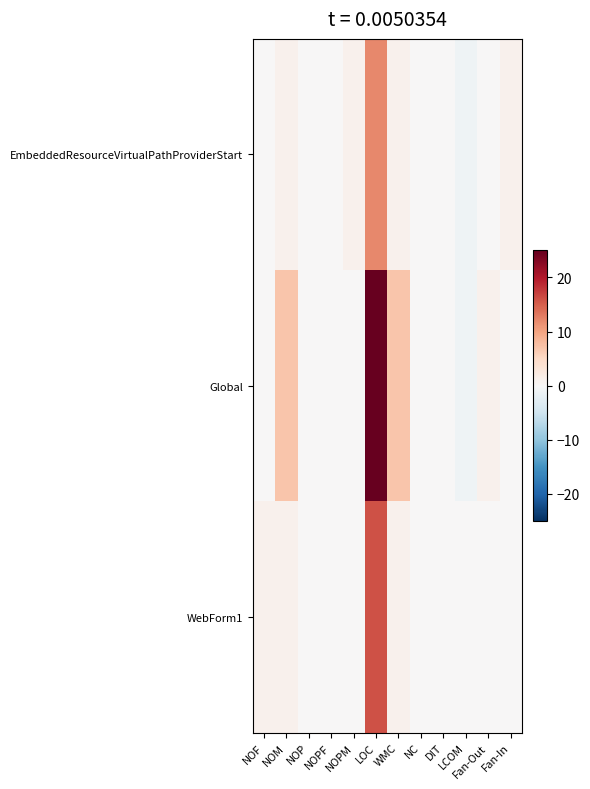

Rank the series by their average value, from lowest to highest.

EmbeddedResourceVirtualPathProviderStart, WebForm1, Global